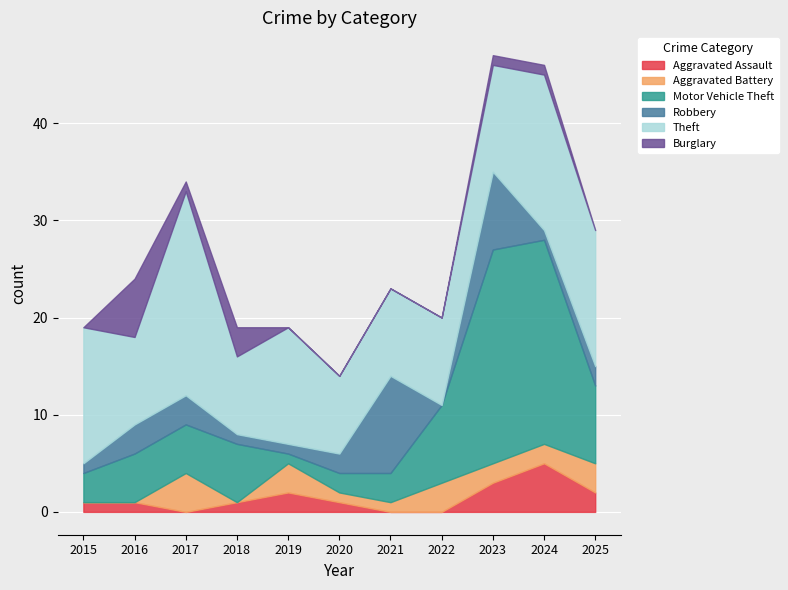

What is the difference between the highest and lowest values at 2015?

14